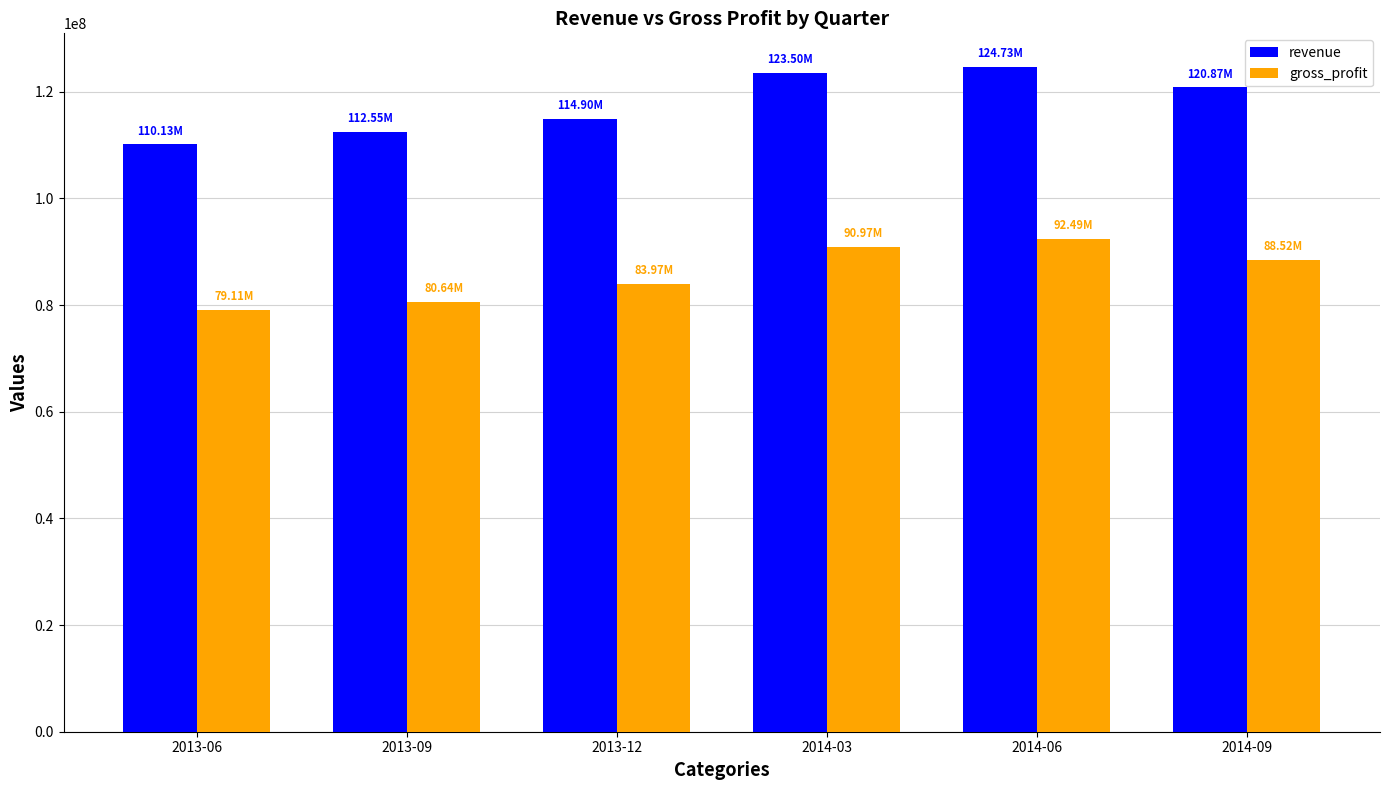

At which category does the chart reach its minimum across all series?

2013-06